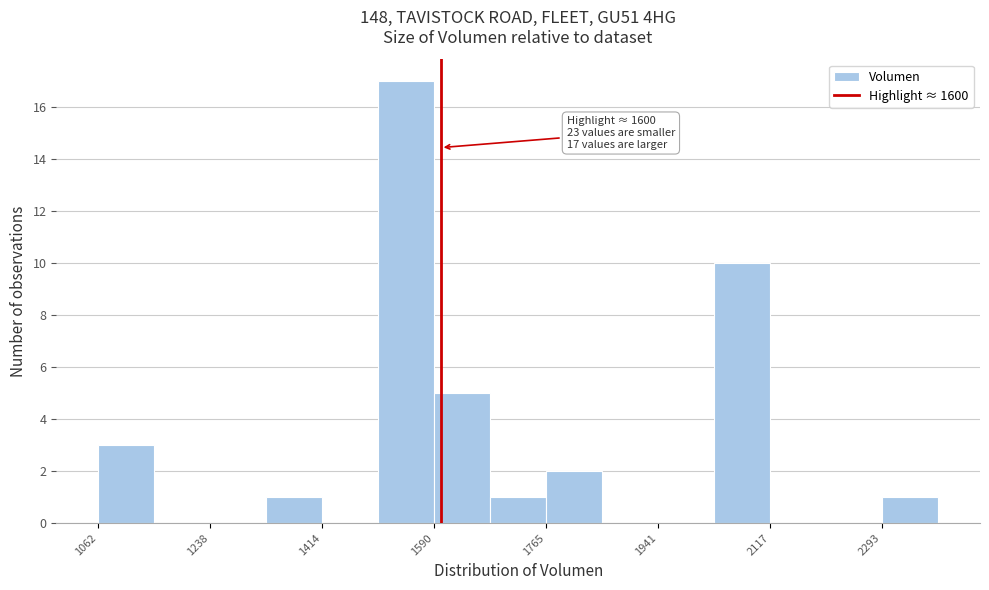

Over which range of the x-axis is the bar tallest?

1500 to 1580